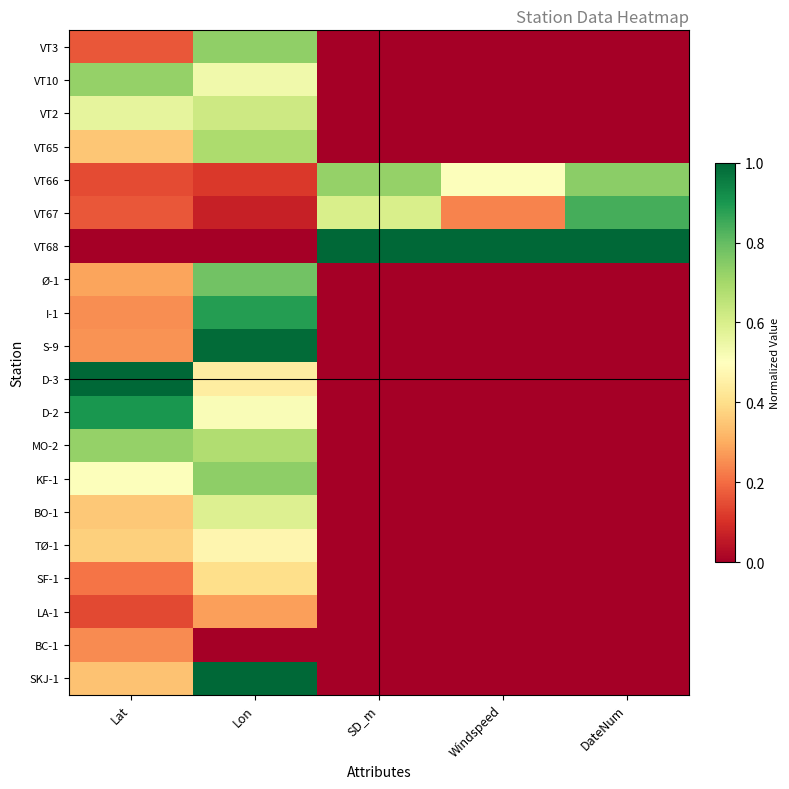

Count the number of categories in the chart.

5